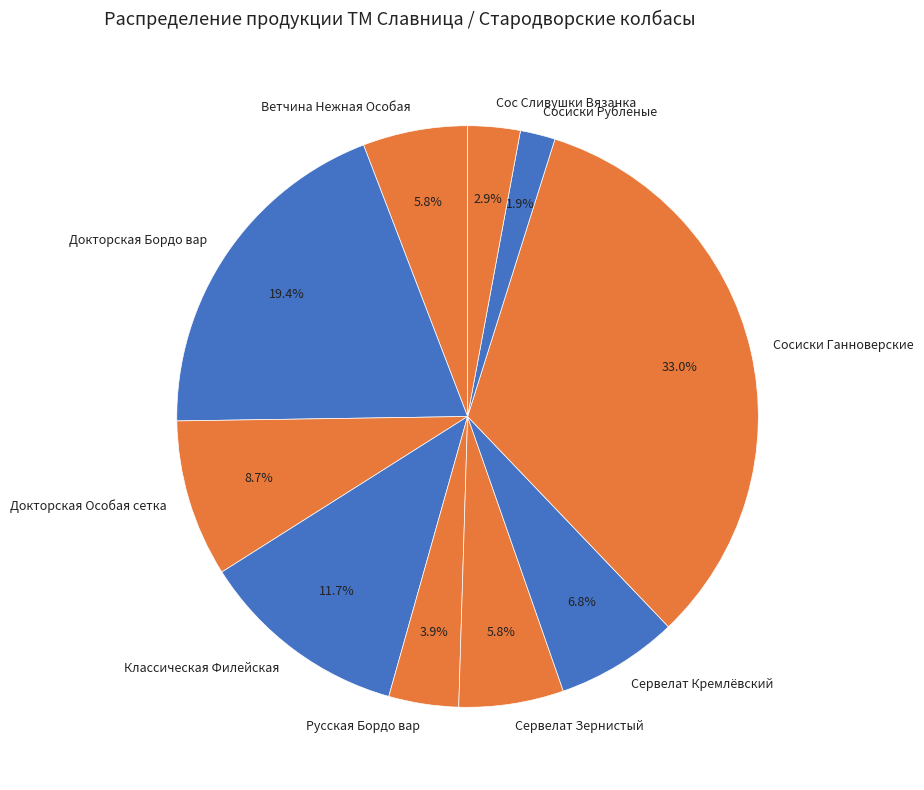

To the nearest percent, what is the average slice percentage?

10%